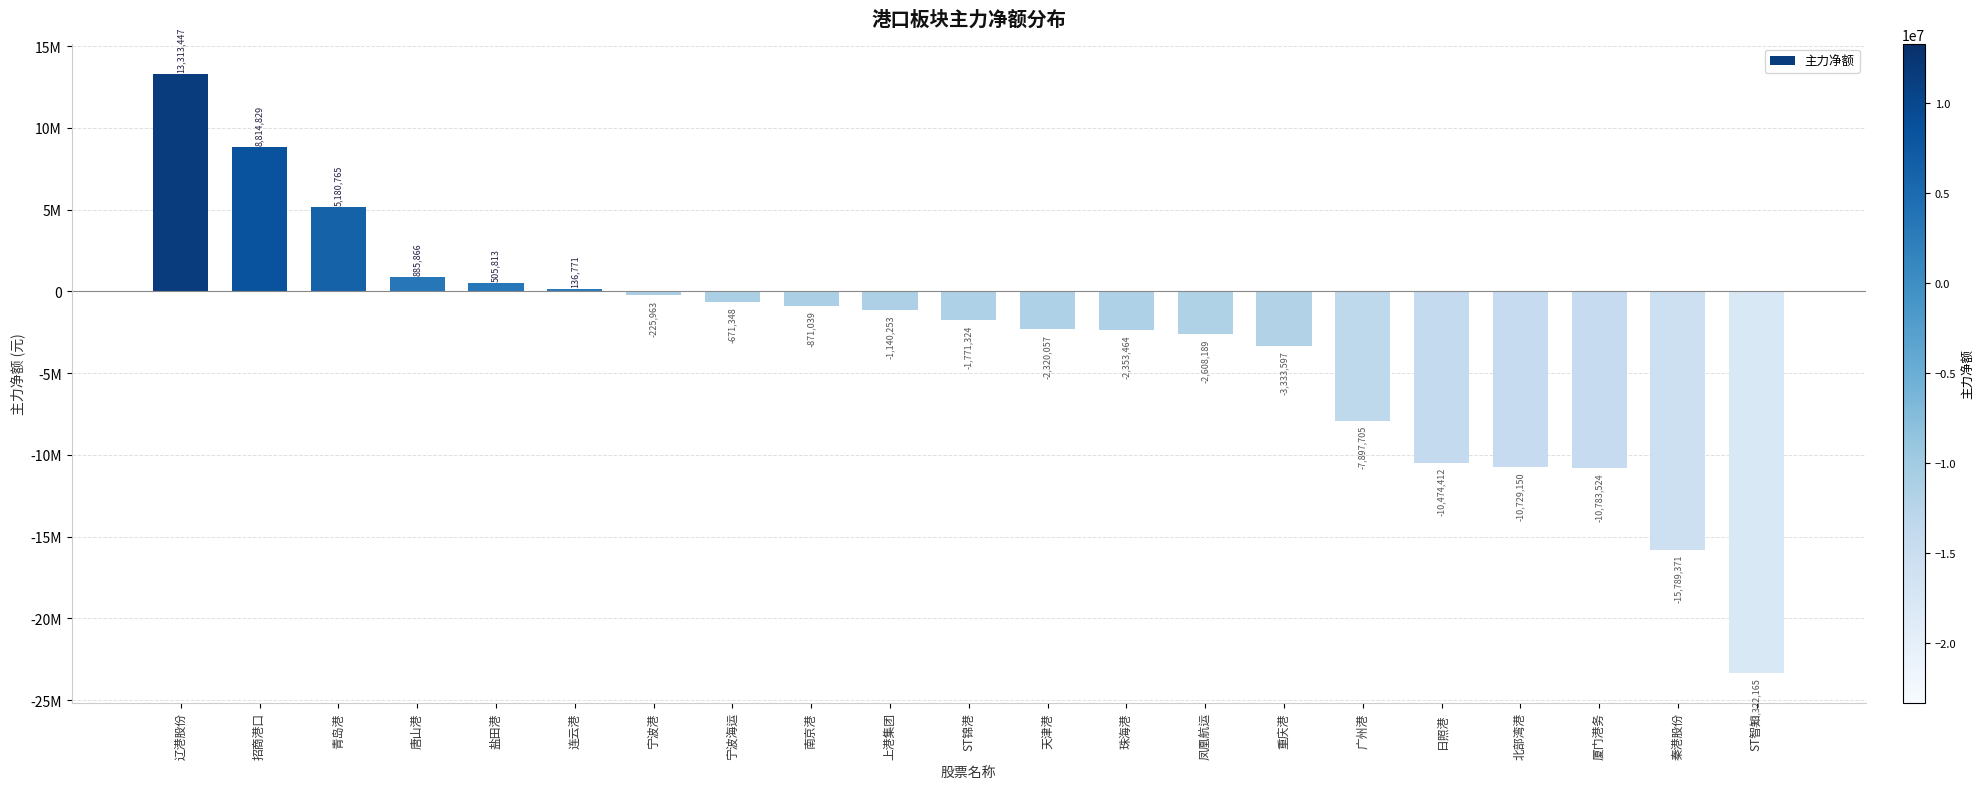

Are the bars horizontal?

No